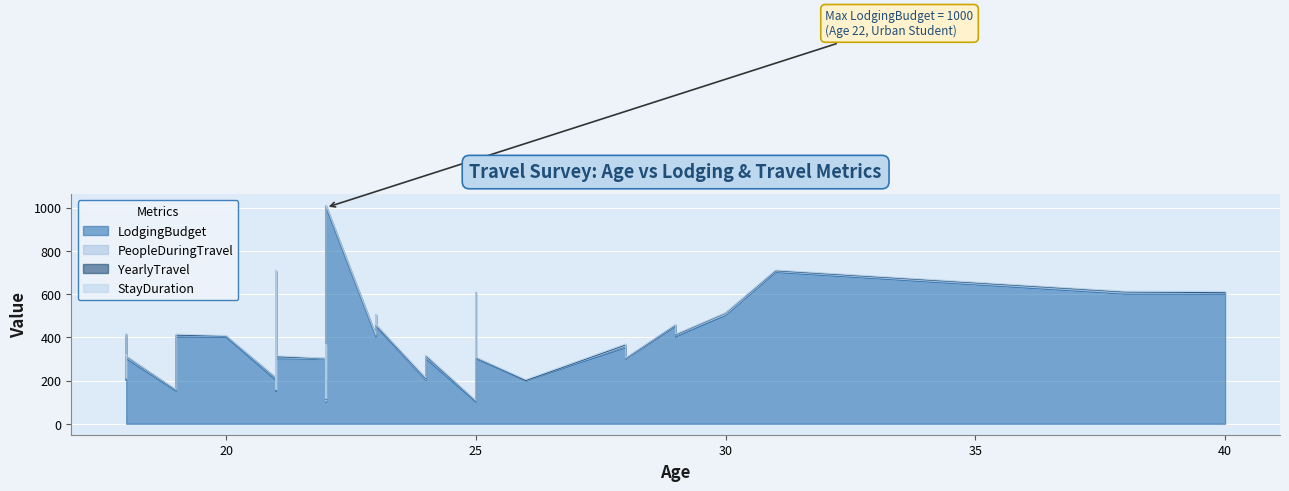

True or false: LodgingBudget and StayDuration intersect in this chart.

False